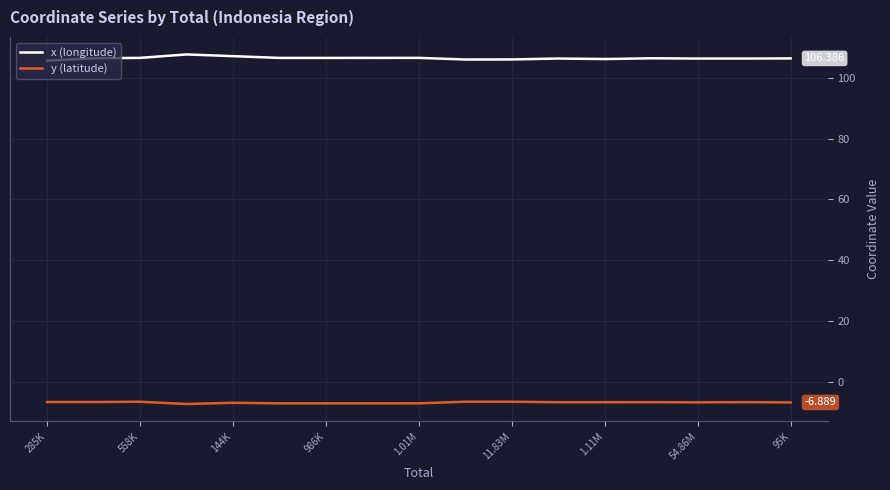

What is the smallest value displayed?

-7.4